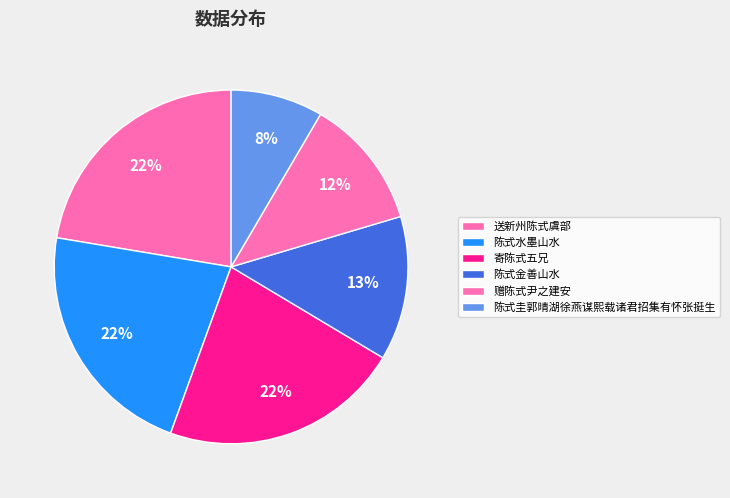

How many segments does this pie chart have?

6